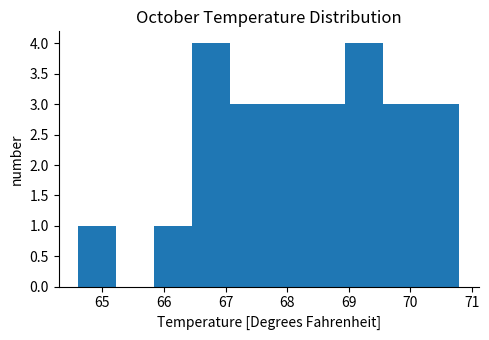

Reading left to right, transcribe this chart: for each bar, give the range it covers on the x-axis and its height. Neither the bar edges nor the heights are printed on the chart, so give them approximately, as read against the axes.

64.60 to 65.22: 1
65.22 to 65.84: 0
65.84 to 66.46: 1
66.46 to 67.08: 4
67.08 to 67.70: 3
67.70 to 68.32: 3
68.32 to 68.94: 3
68.94 to 69.56: 4
69.56 to 70.18: 3
70.18 to 70.80: 3